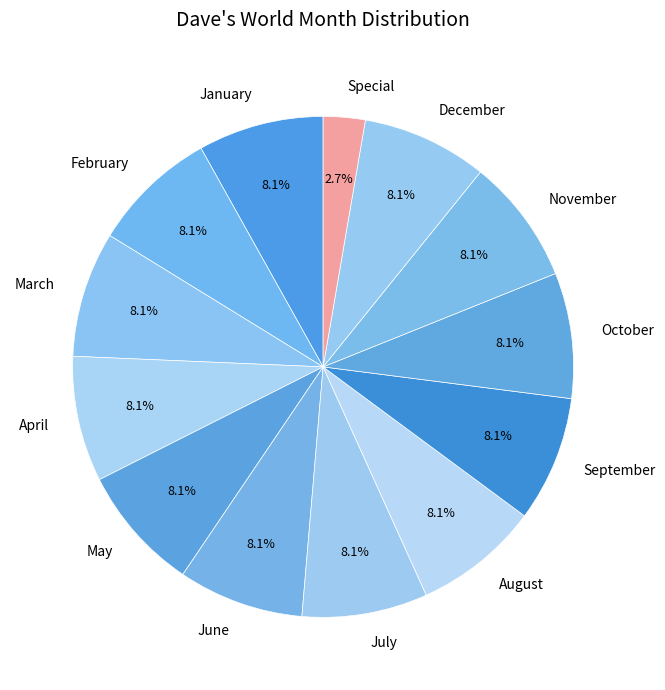

What percentage is NOT represented by May?

91.9%